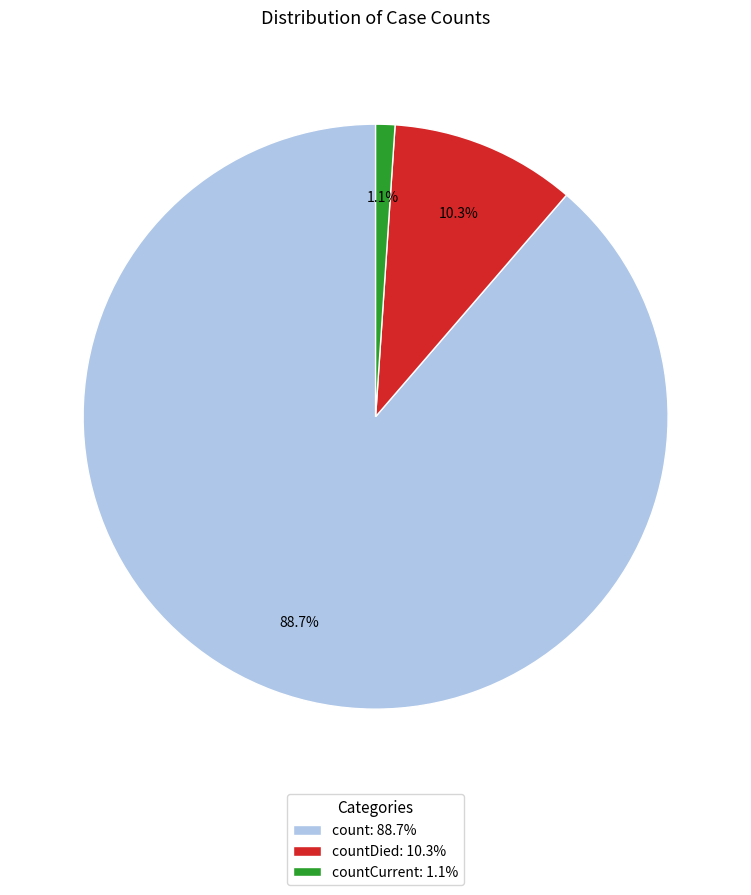

Rank the categories by value from lowest to highest.

countCurrent: 1.1%, countDied: 10.3%, count: 88.7%